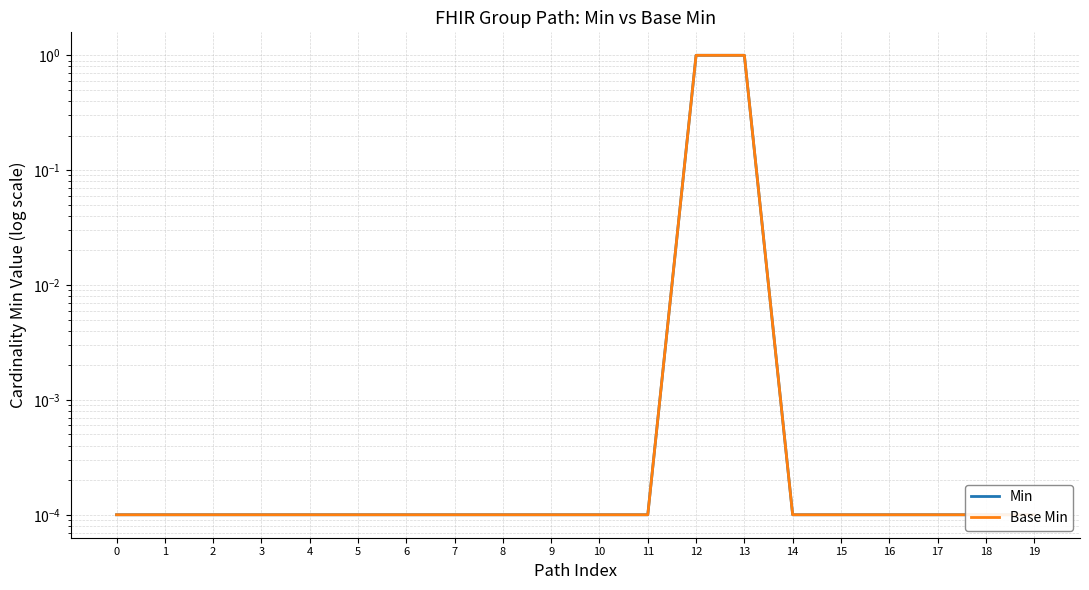

What are all the series names shown in the legend?

Min, Base Min